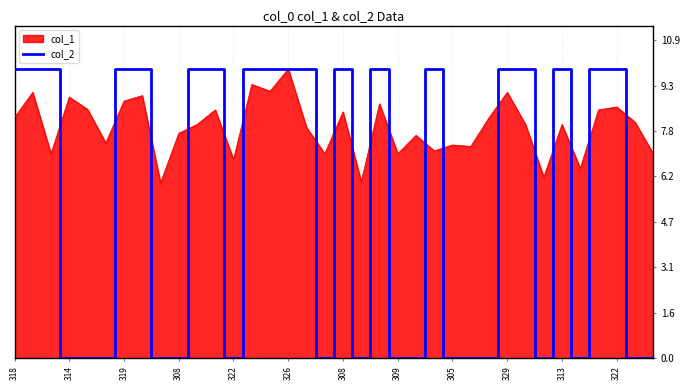

Which series has the largest total across all categories?

col_1